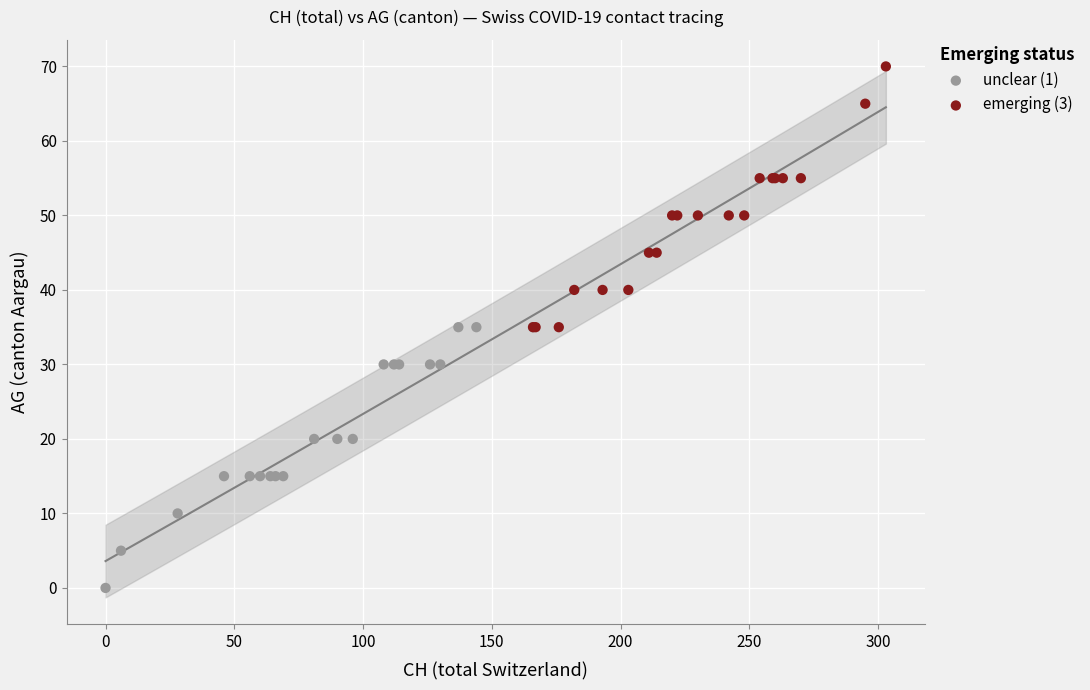

Which series contains the lowest Y value?

unclear (1)